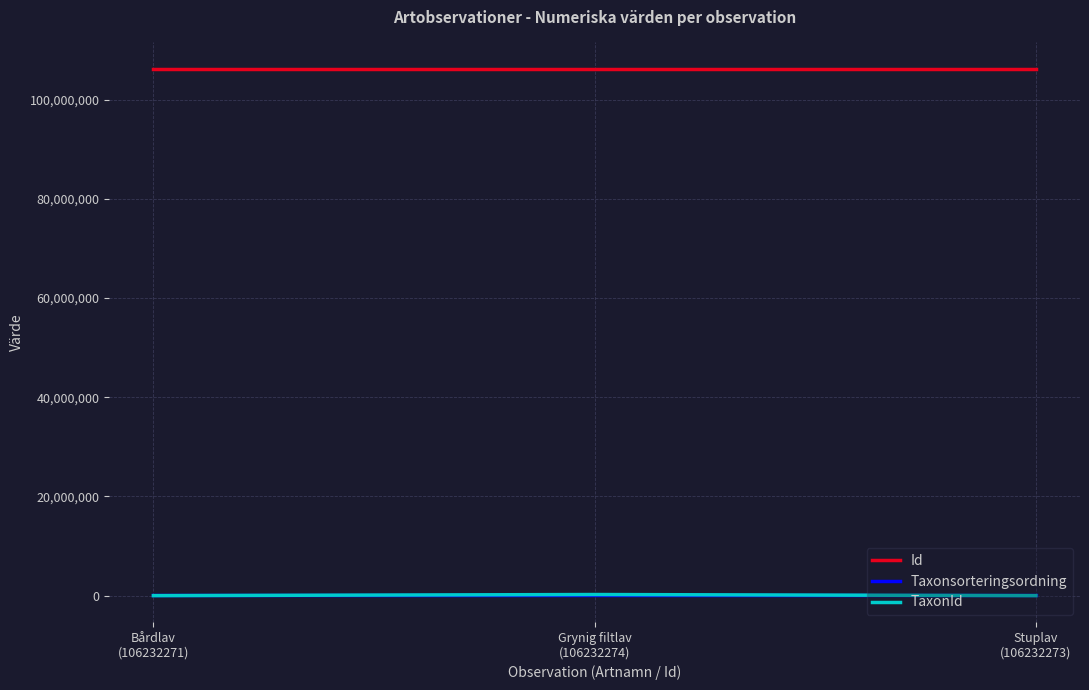

What is the maximum value for Id?

106232274